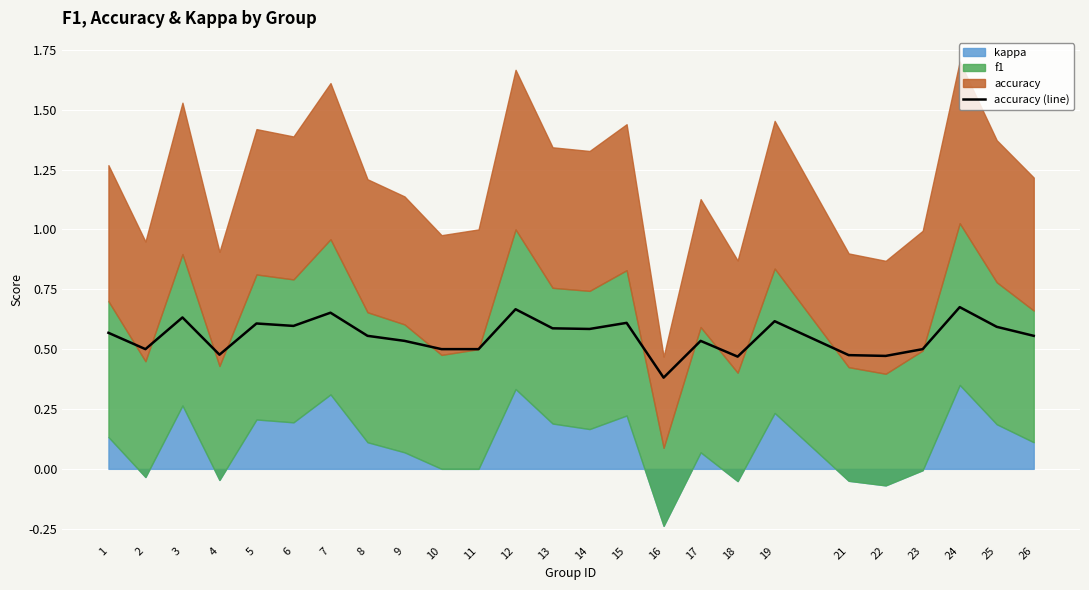

Reading left to right, extract all data points from this chart.

0.6	0.5	0.6	0.5	0.6	0.6	0.7	0.6	0.5	0.5	0.5	0.7	0.6	0.6	0.6	0.4	0.5	0.5	0.6	0.5	0.5	0.5	0.7	0.6	0.6